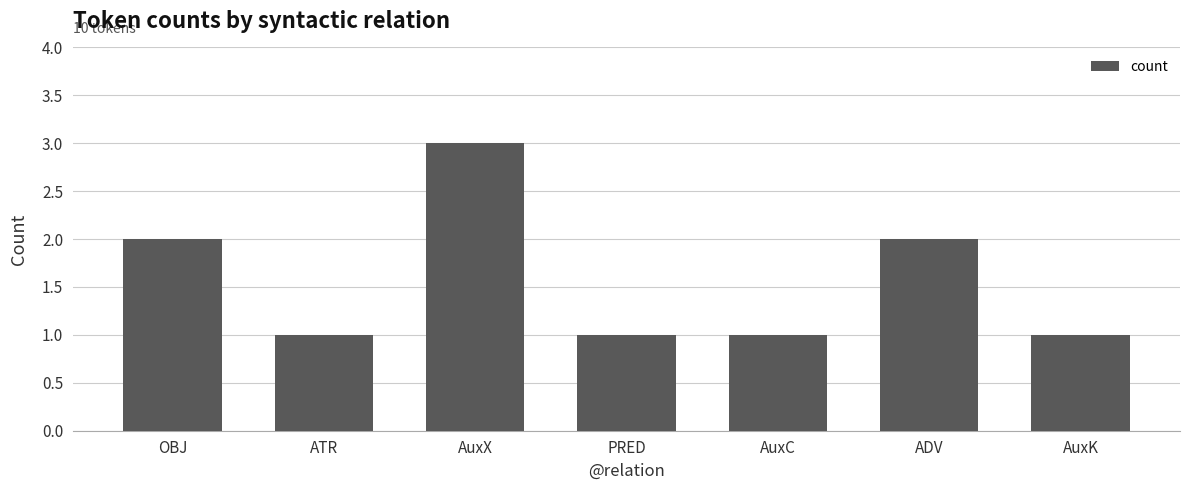

At which category does the chart reach its peak across all series?

AuxX